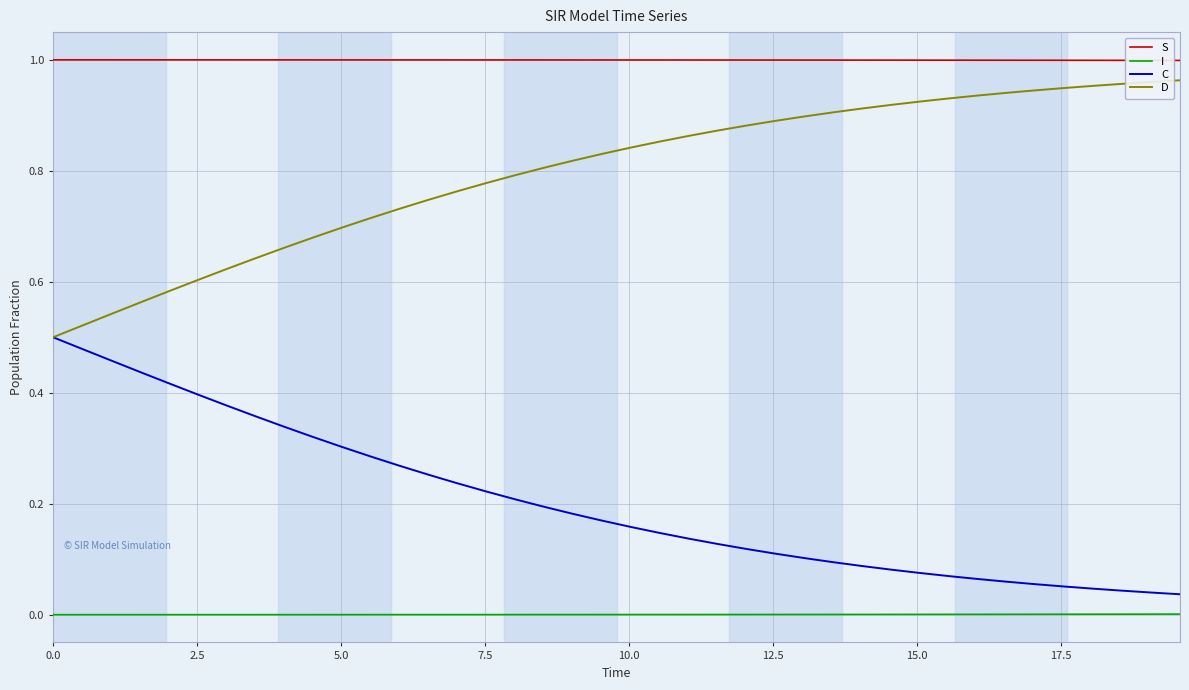

List the series in order of their peak value, highest first.

S, D, C, I